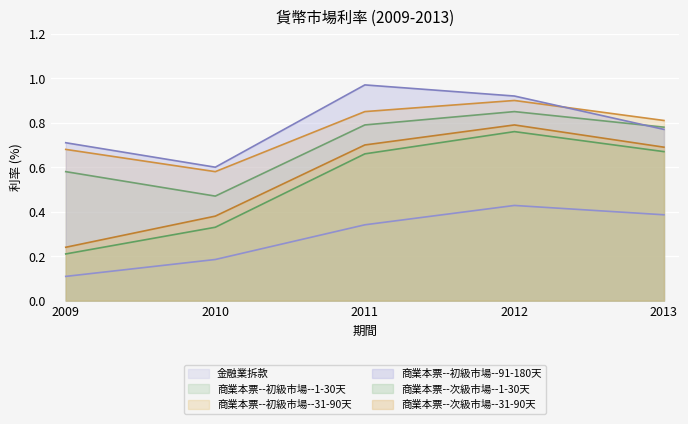

True or false: 商業本票--初級市場--31-90天 has more than 2 points higher than both neighbors.

False